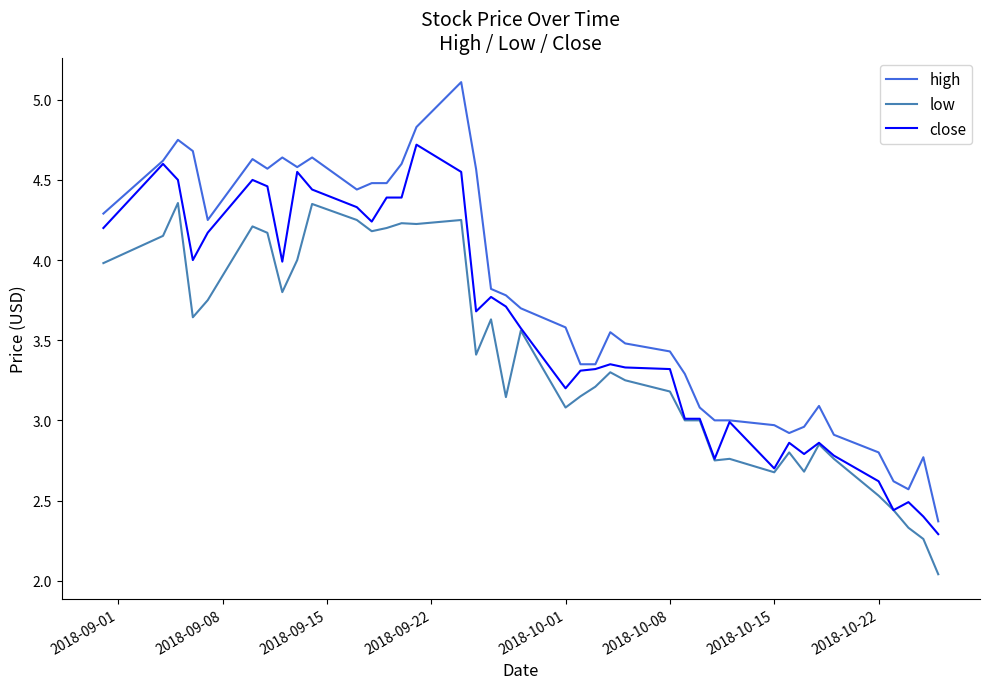

Rank the series by their average value, from lowest to highest.

low, close, high